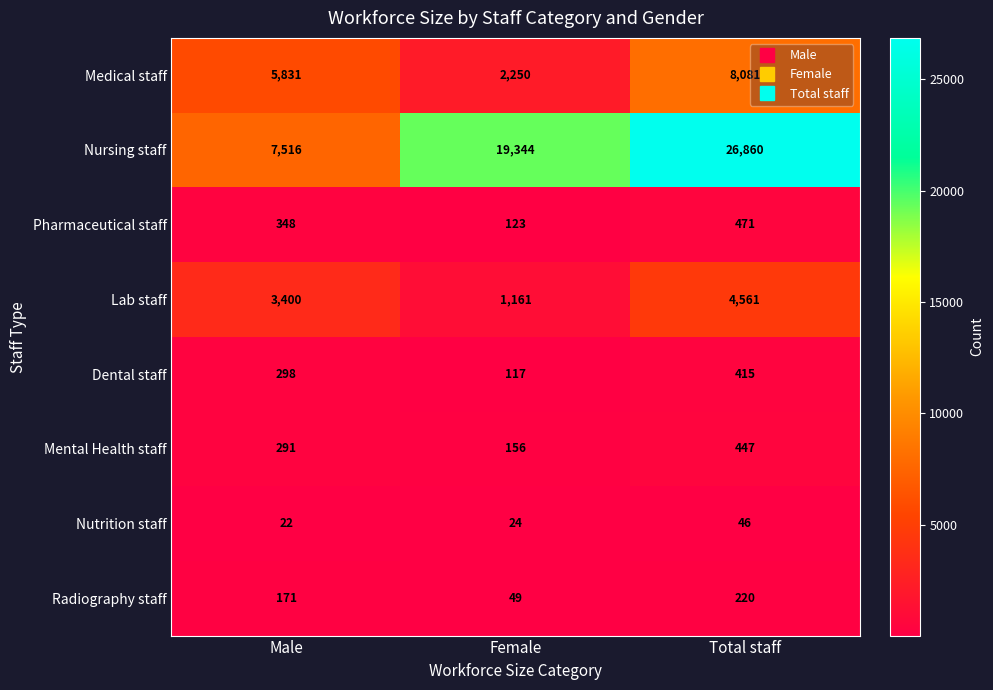

Where is Pharmaceutical staff nearest to the value 297?

Male